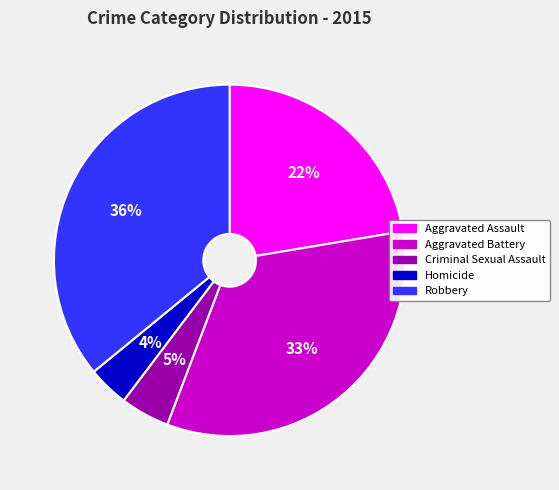

What percentage is the Aggravated Assault slice, to the nearest percent?

22%